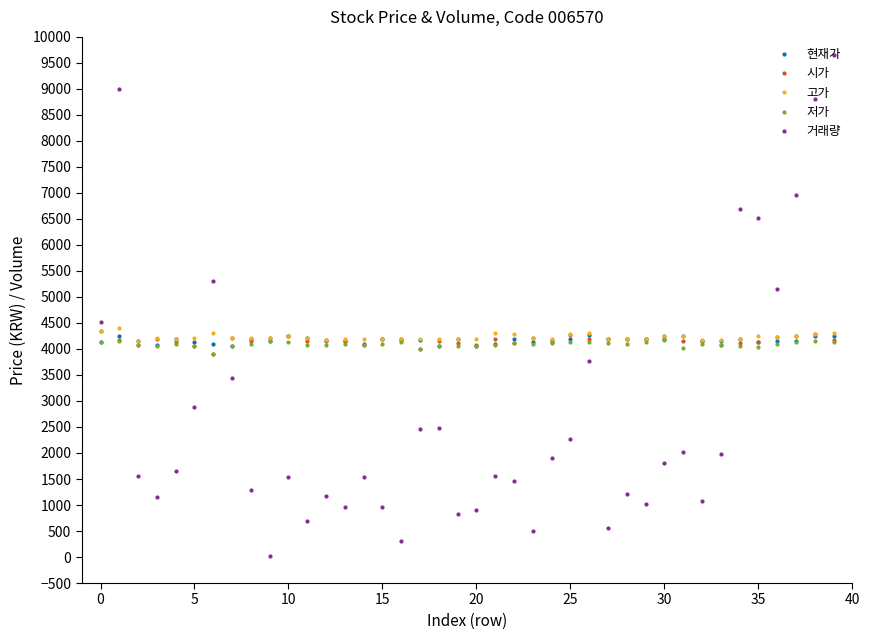

What is the maximum value for 현재가?

4270